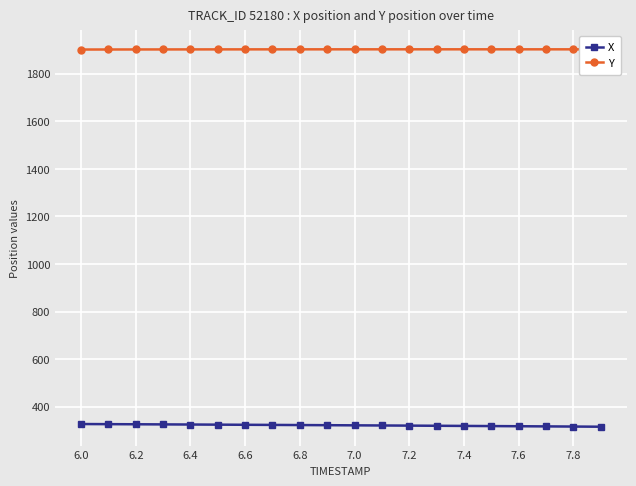

What is the maximum value for Y?

1903.0